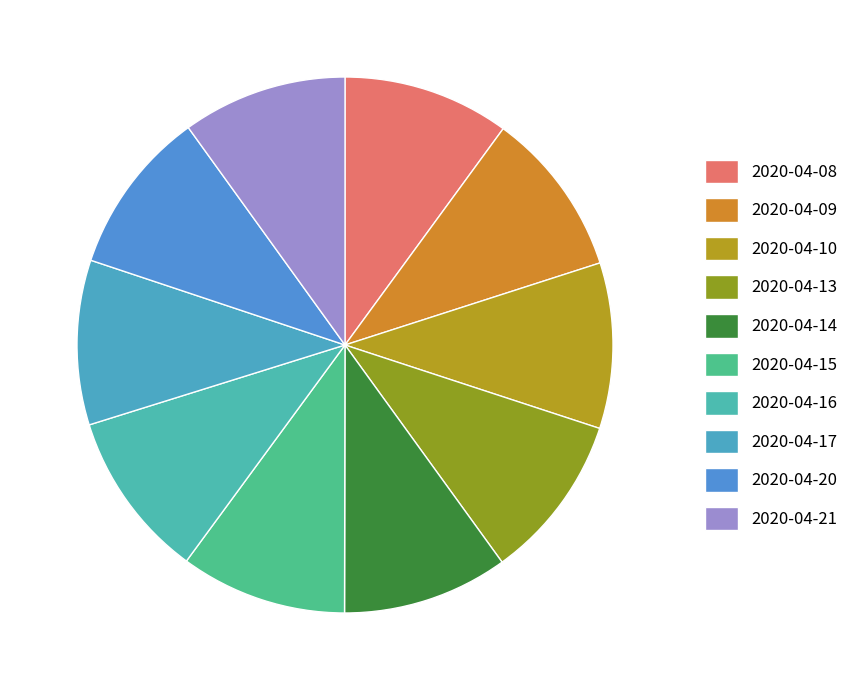

Is it true that 2020-04-15 is 21% of the pie?

False